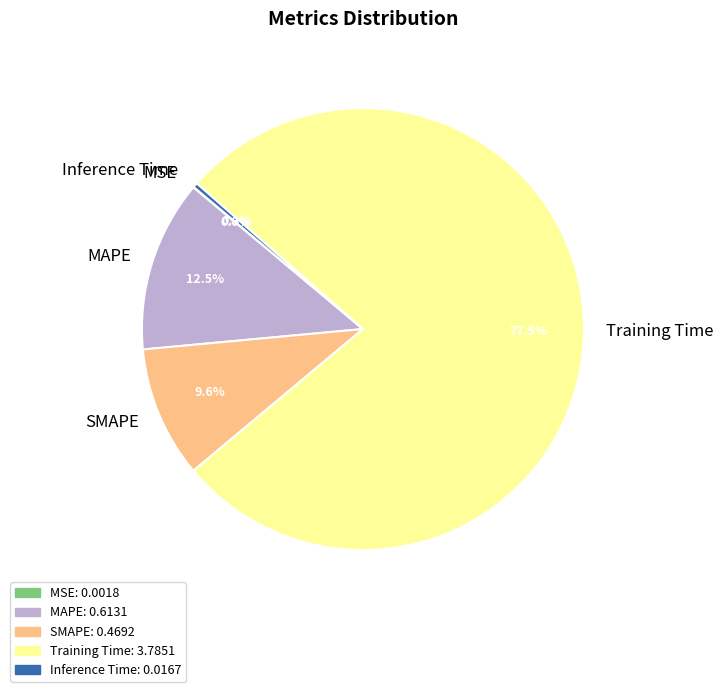

What percentage is NOT represented by MAPE?

87.5%